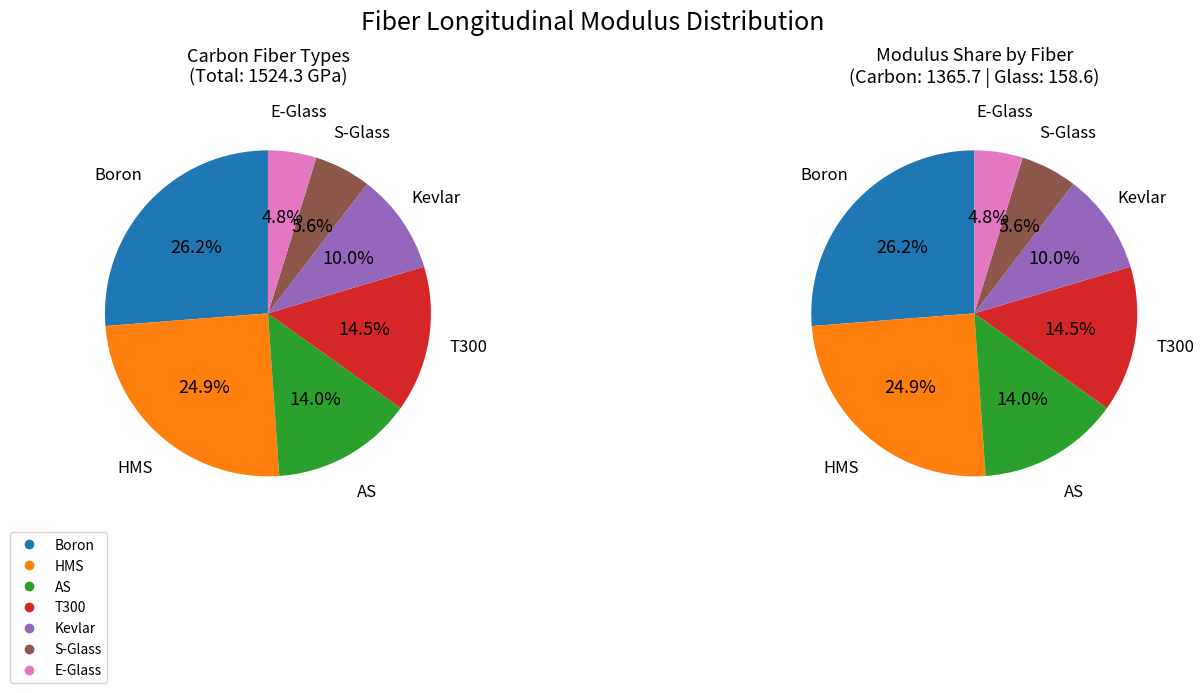

How many segments does this pie chart have?

7